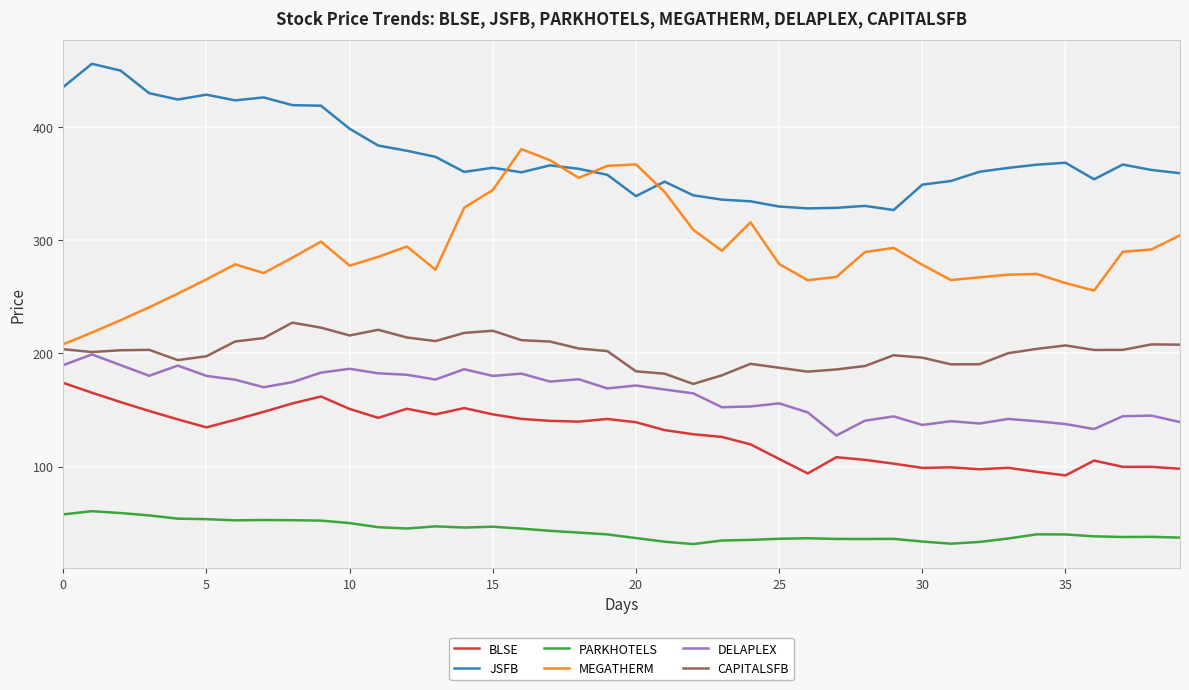

Which series has the largest total across all categories?

JSFB